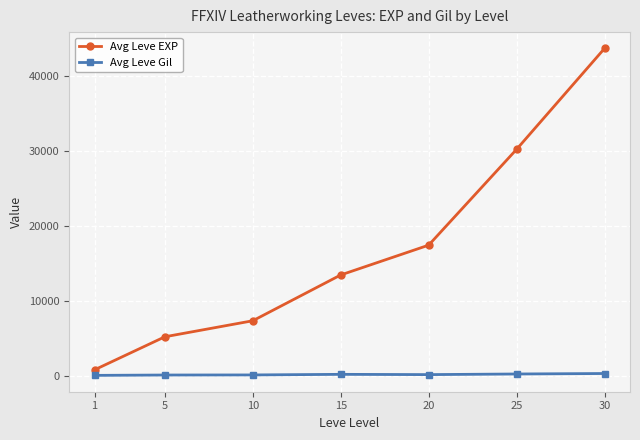

Rank the series at 15 from lowest to highest value.

Avg Leve Gil, Avg Leve EXP